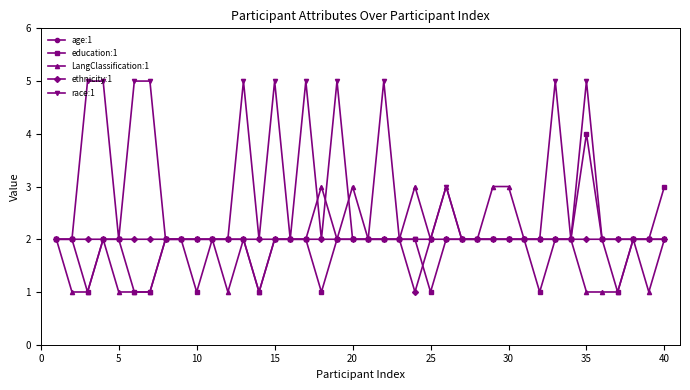

True or false: ethnicity:1 and education:1 cross at least once.

True